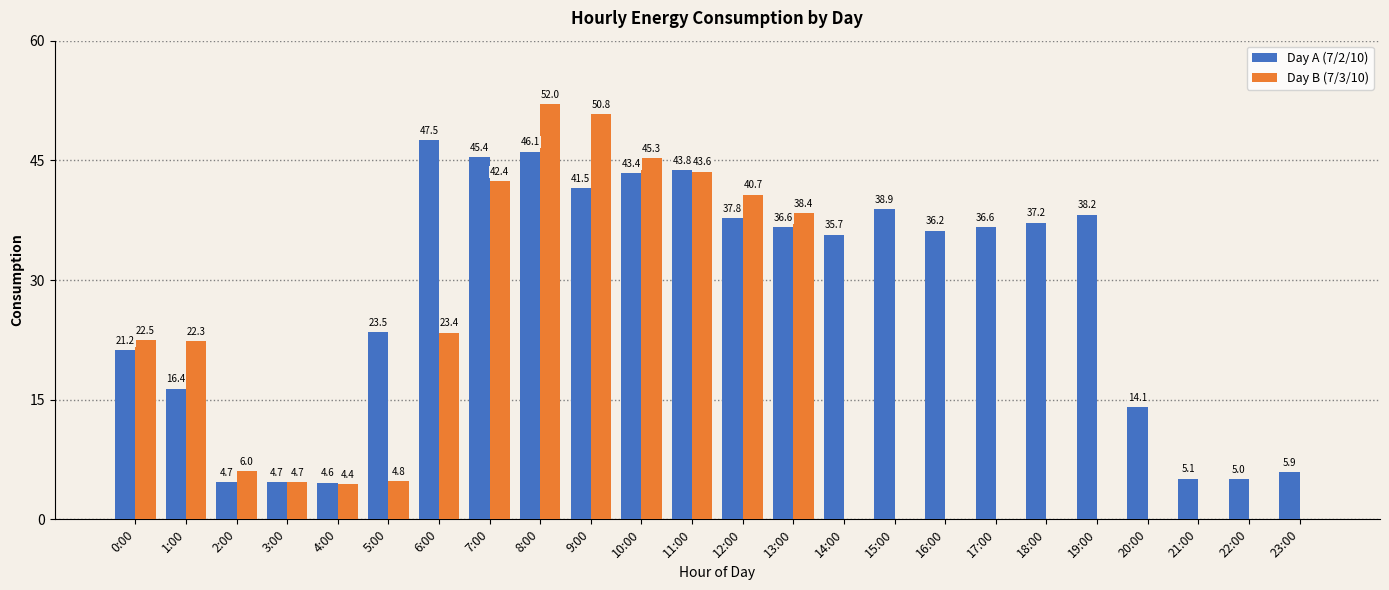

What is the sum of the Day A (7/2/10) values at 20:00 and 21:00?

19.2